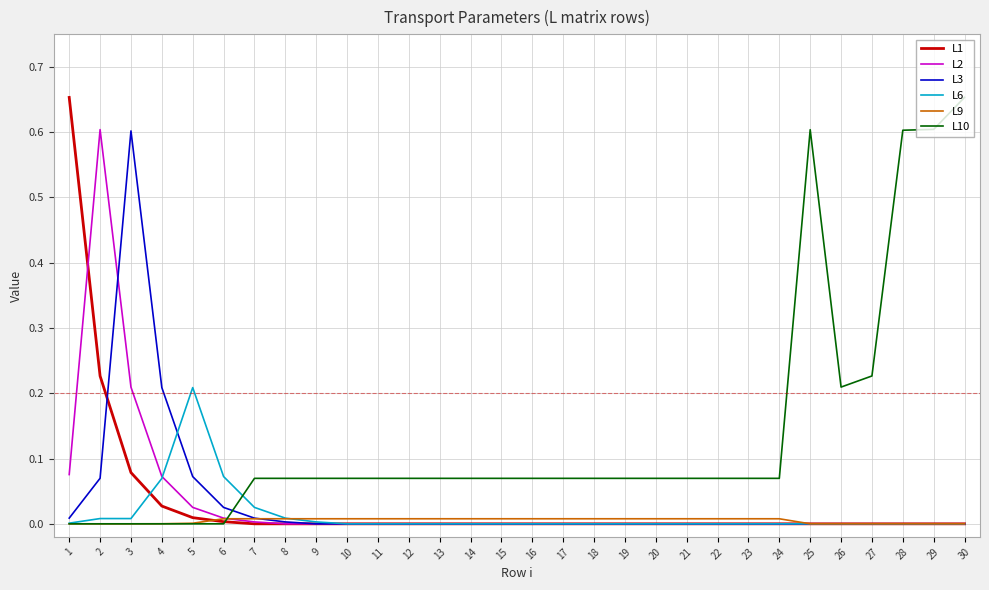

Which series has the largest total across all categories?

L10